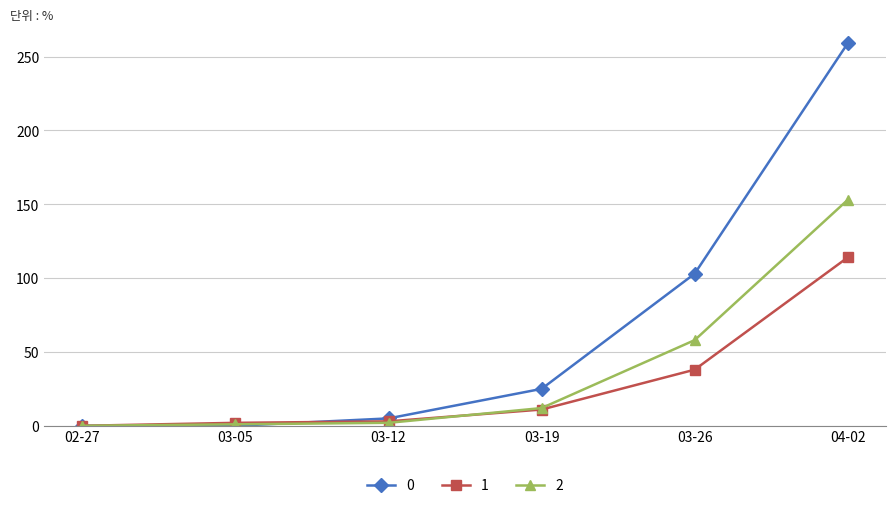

The 2 series shows 2 at 03-12. True or false?

True